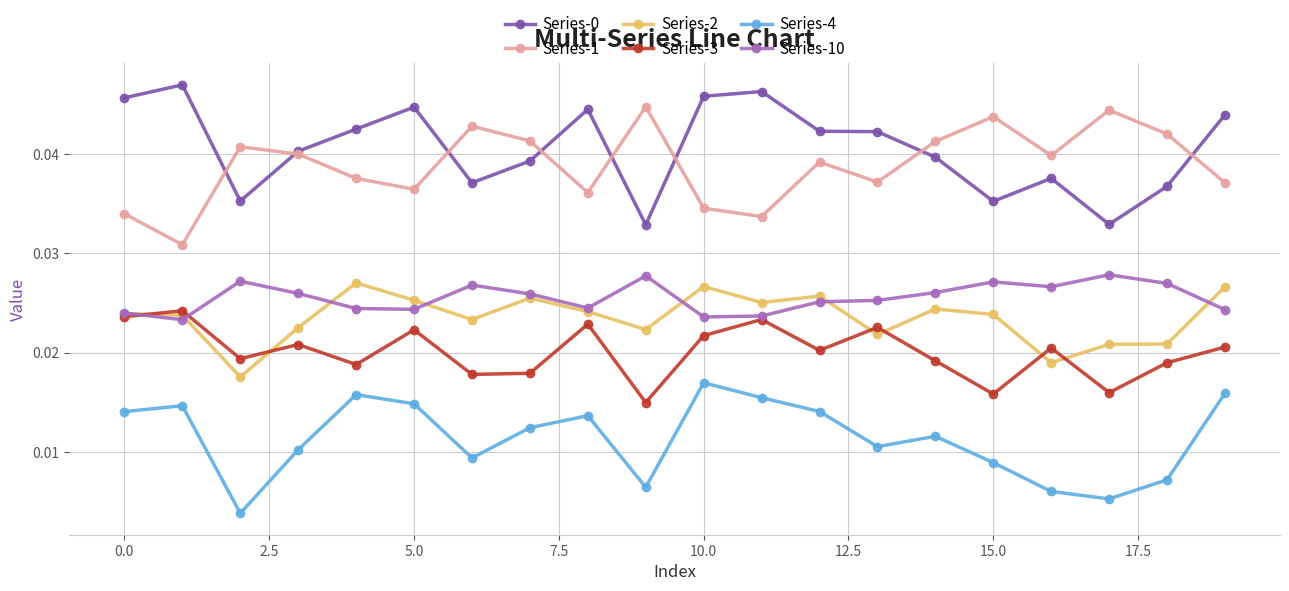

At how many categories does at least one series exceed 0?

20